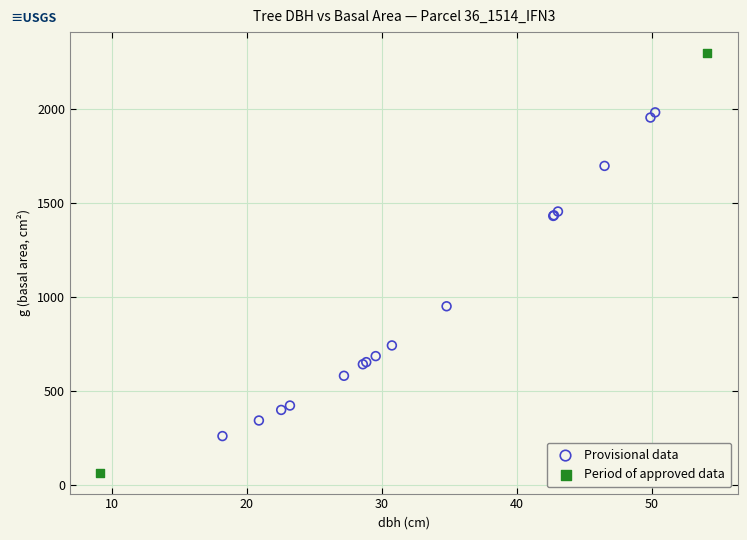

What are all the series names shown in the legend?

Provisional data, Period of approved data